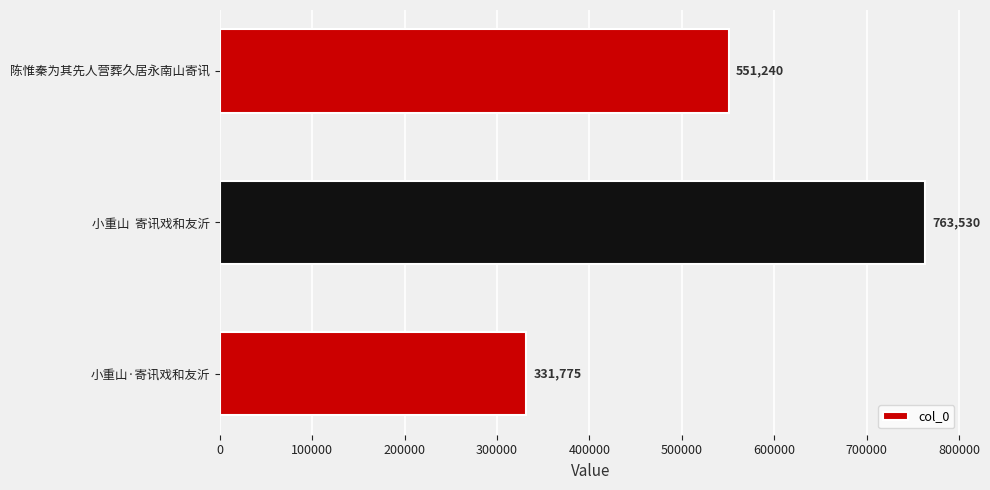

Where is the data nearest to the value 547652?

陈惟秦为其先人营葬久居永南山寄讯